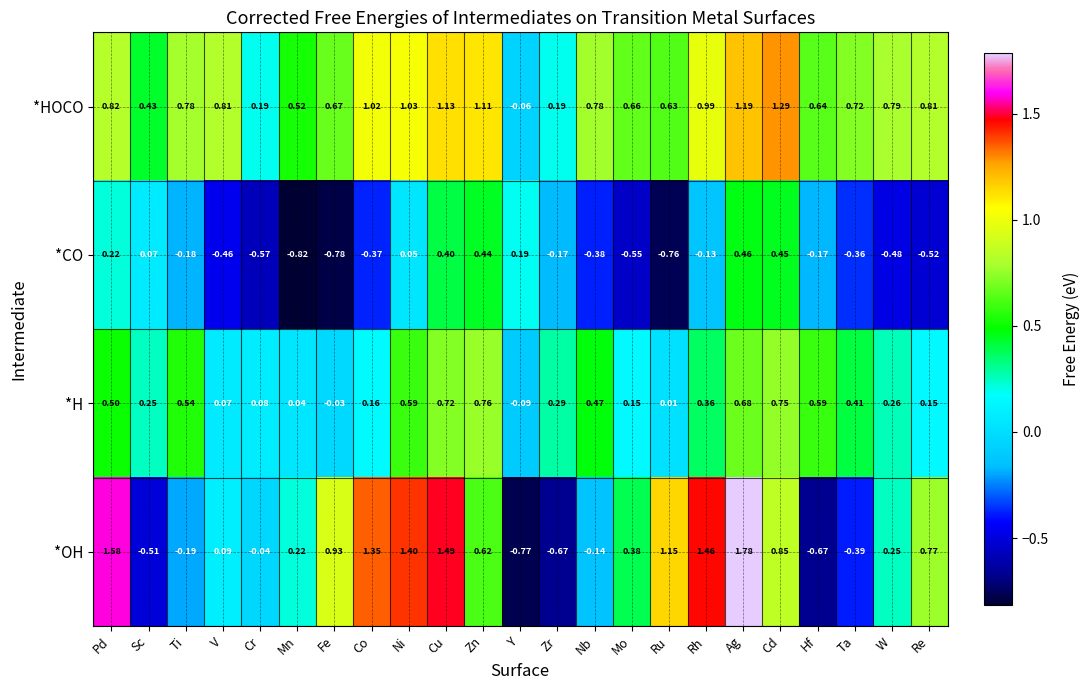

What is the spread (max minus min) of values at Fe?

1.7